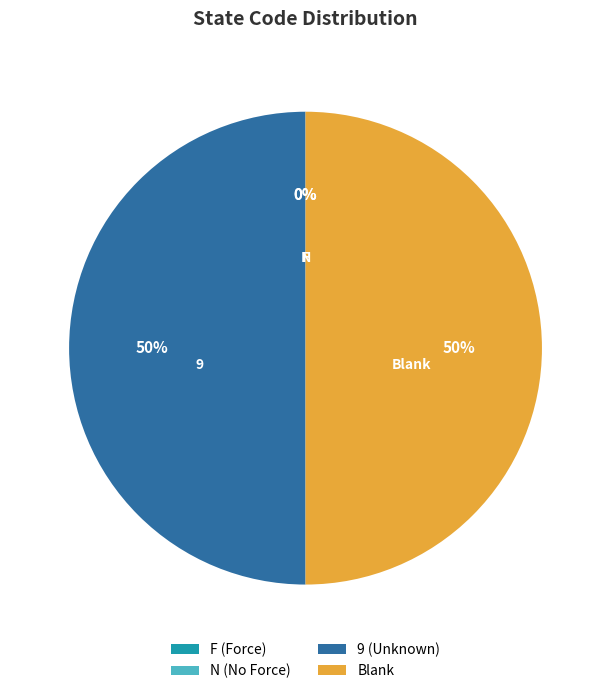

The 9 (Unknown) slice represents 56% of the pie. True or false?

False